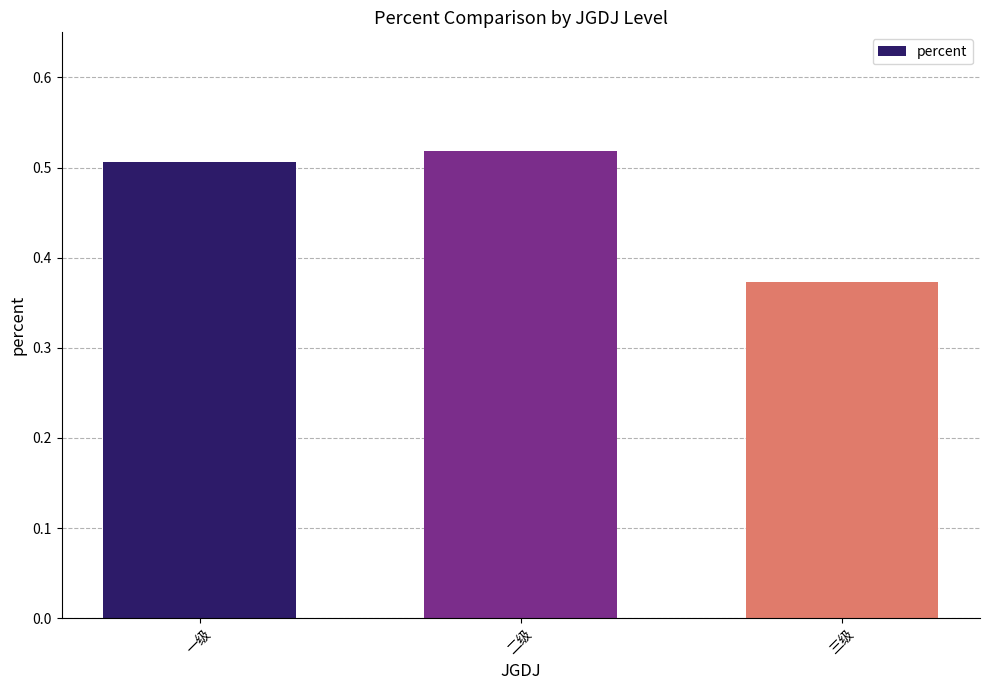

Count the values in the range 0 to 1.

3